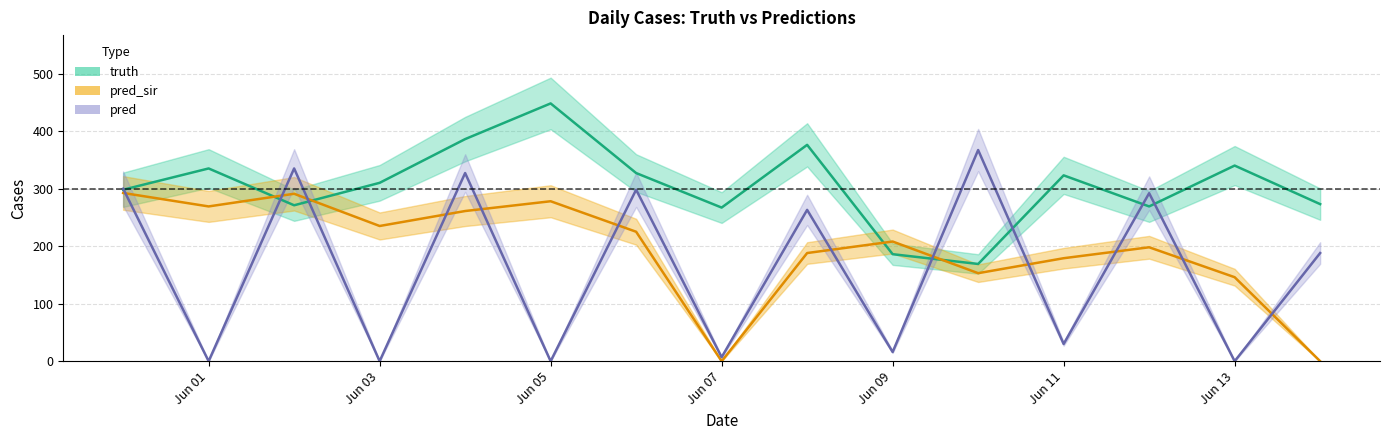

True or false: pred has a value of 367.0 at 2021-06-10.

True